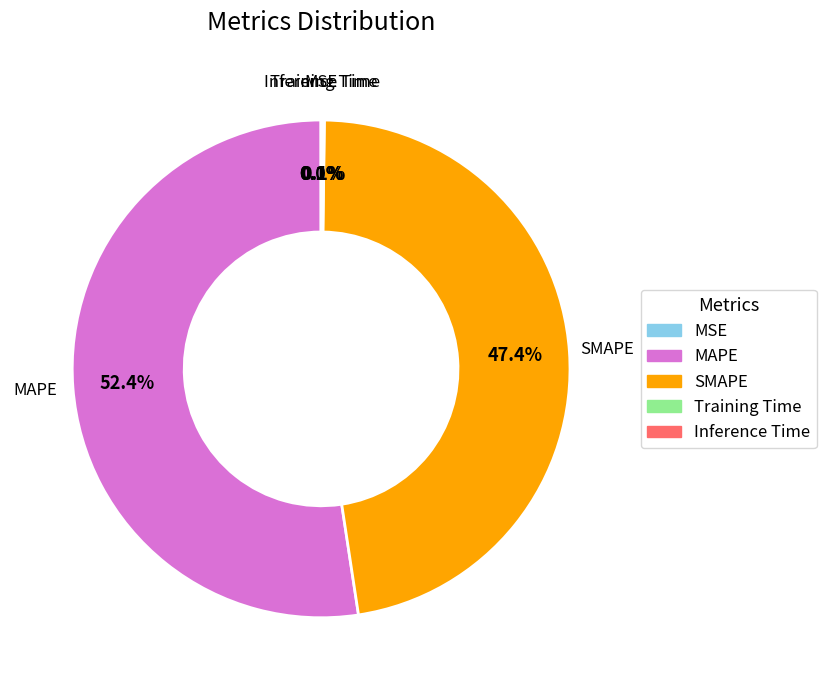

Which slice is the largest?

MAPE